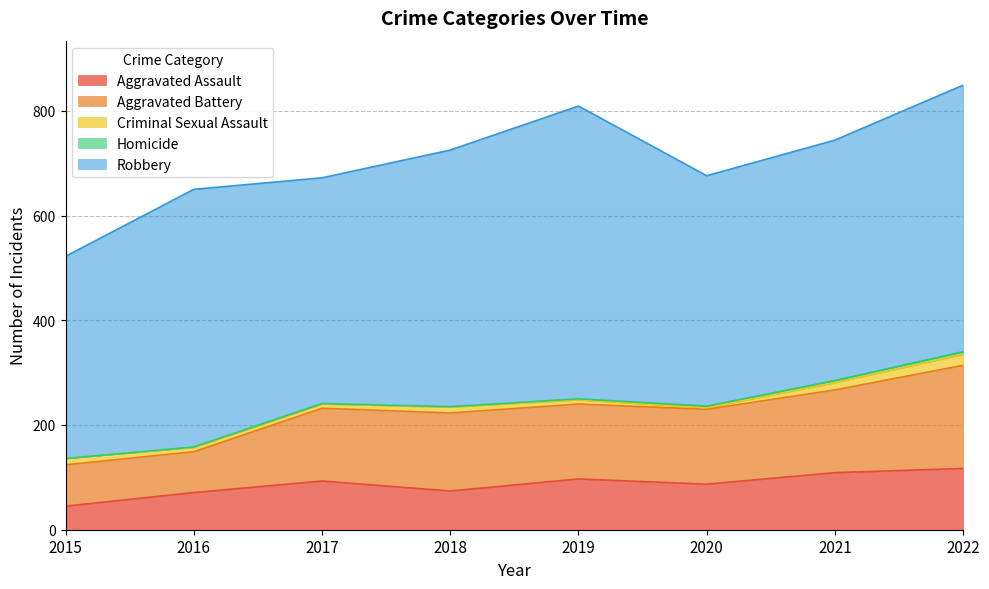

The Criminal Sexual Assault series shows 8 at 2017. True or false?

True